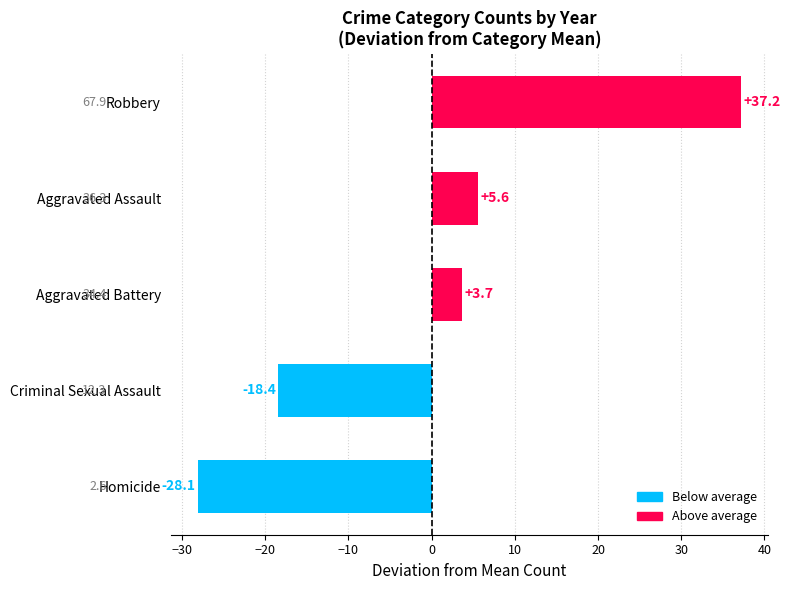

What is the sum of the values at Homicide and Aggravated Battery?

-24.4